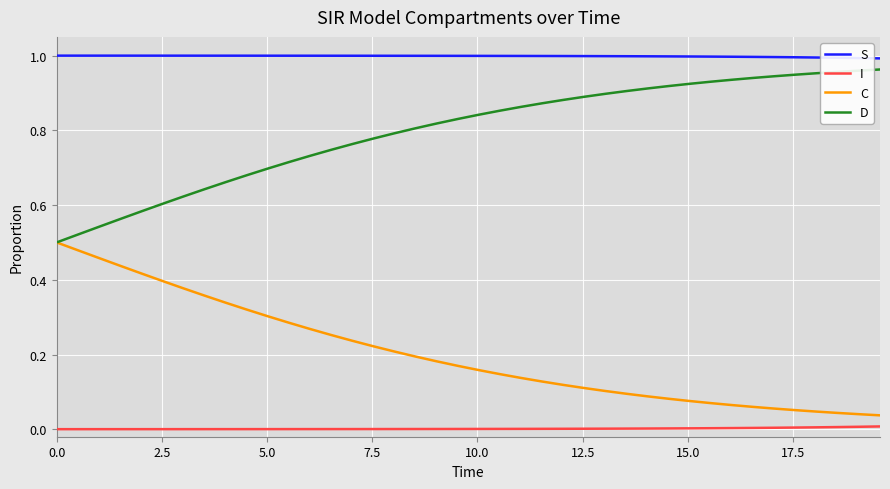

True or false: I and S cross at least once.

False